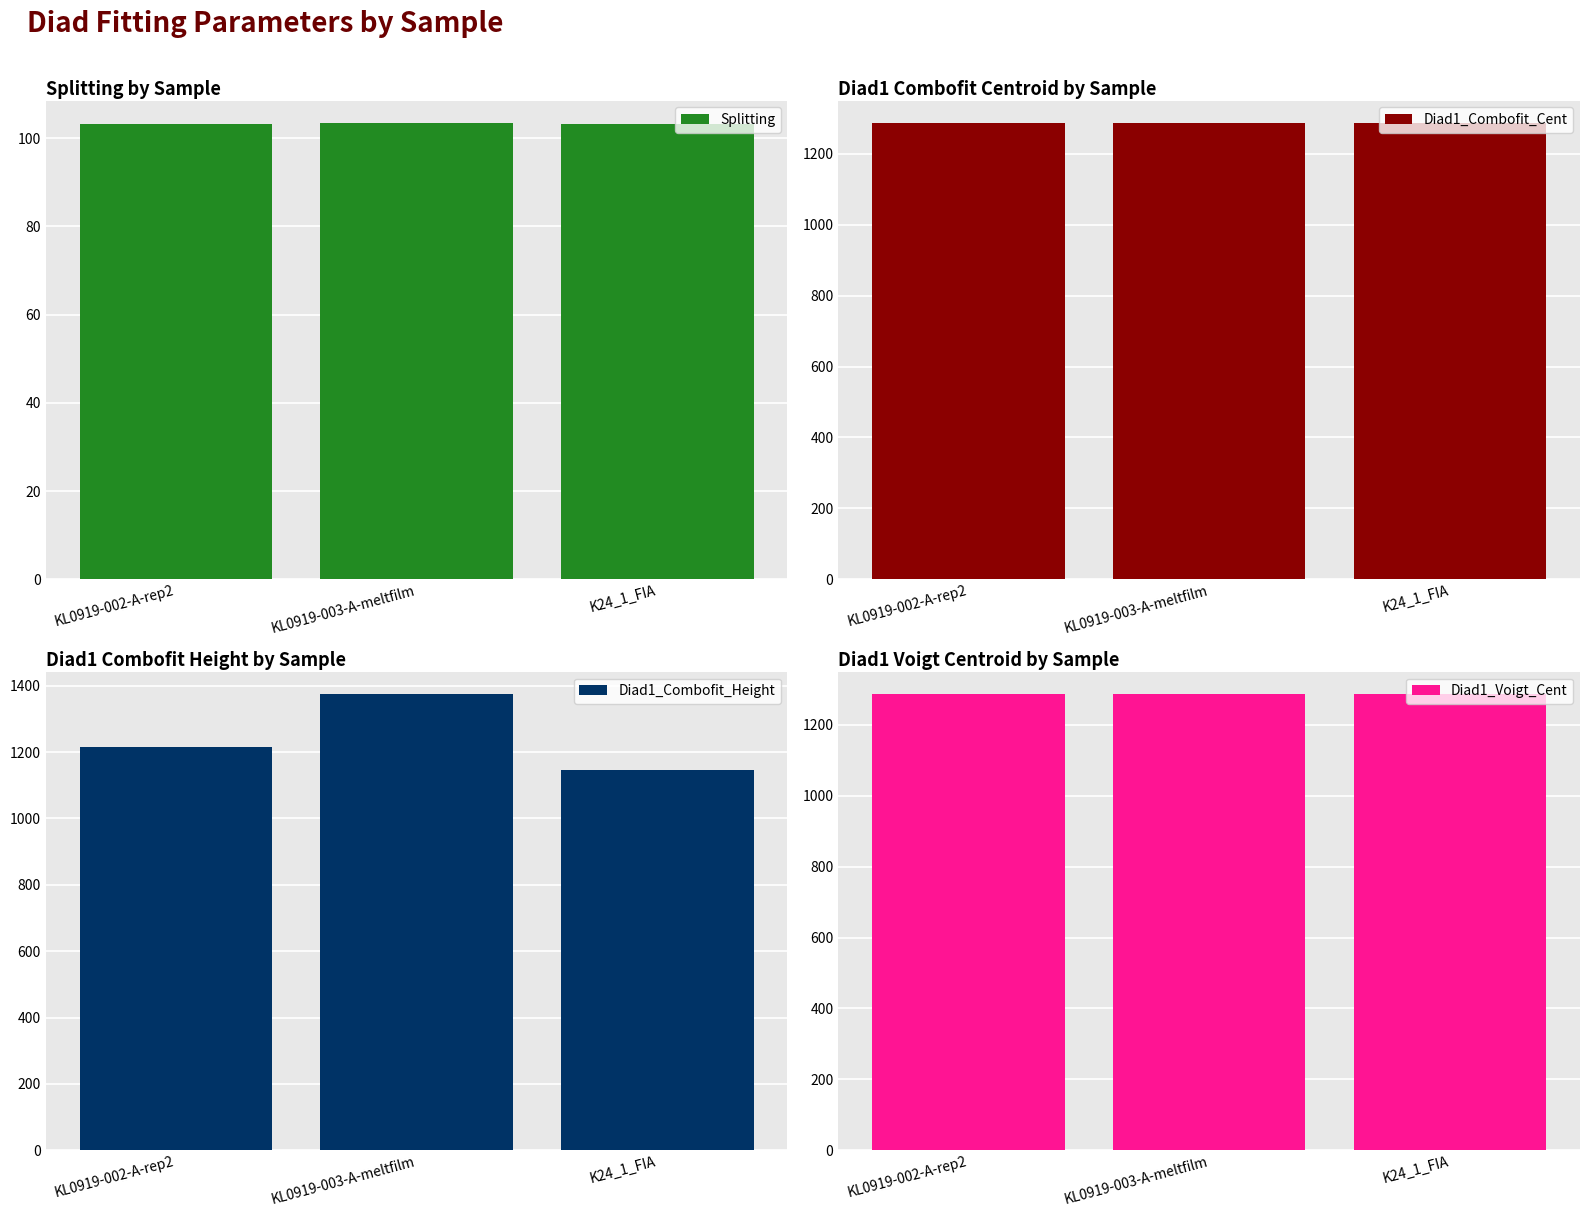

At how many categories does at least one series exceed 1332?

1